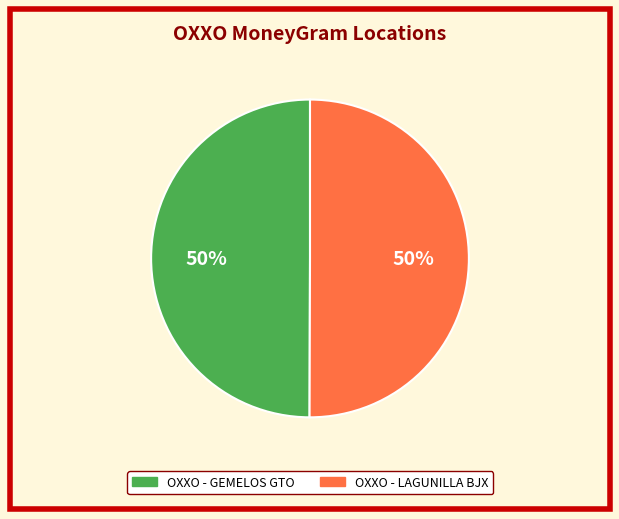

Approximately how many times larger is the value at OXXO - LAGUNILLA BJX compared to OXXO - GEMELOS GTO?

1.0